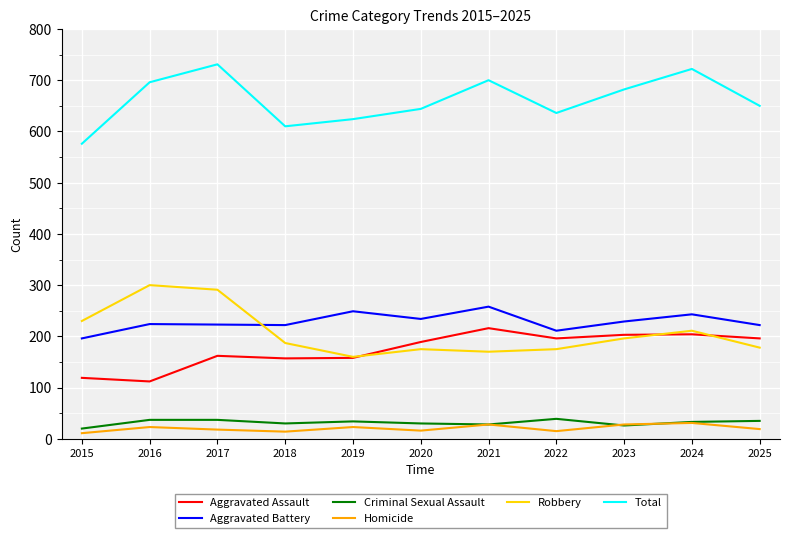

At which label does Robbery first exceed 187?

2015